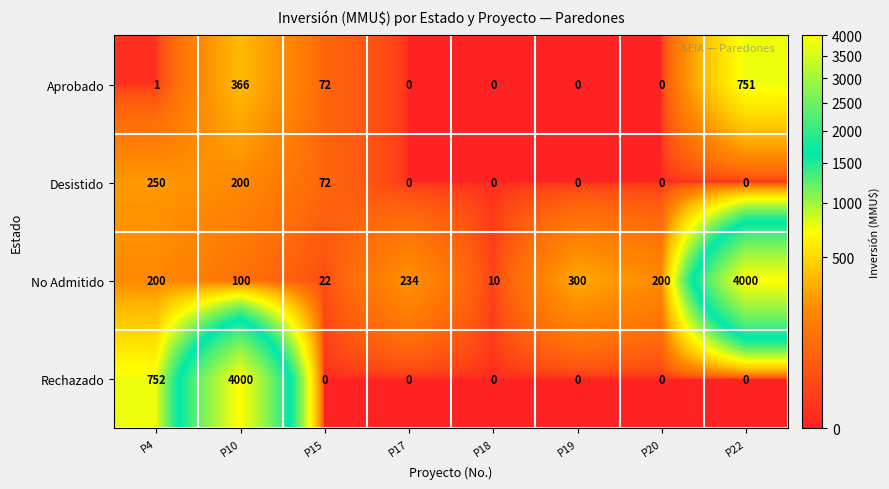

Where is Aprobado nearest to the value 375?

P10